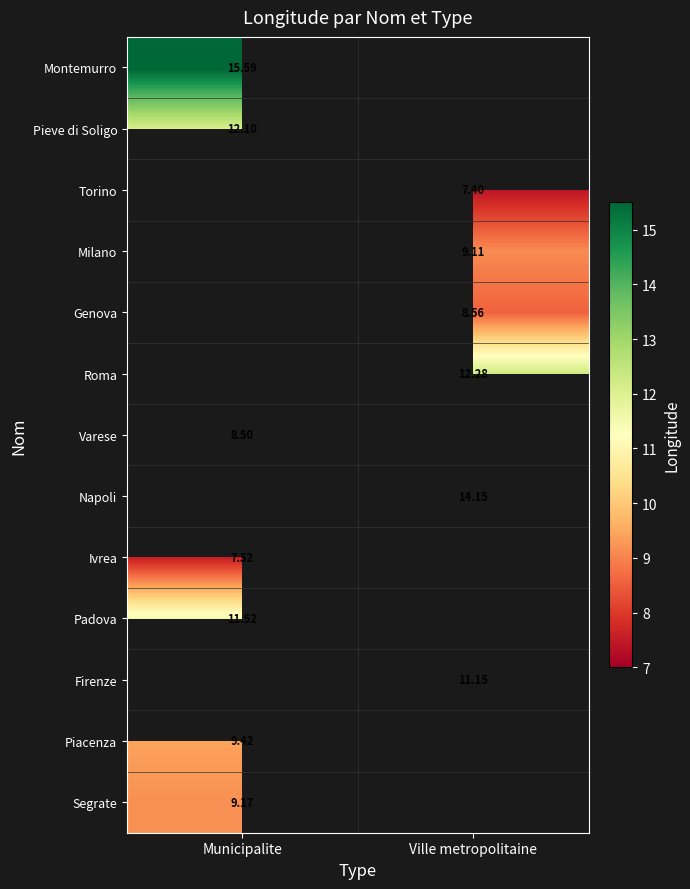

How many data points does each series have?

2